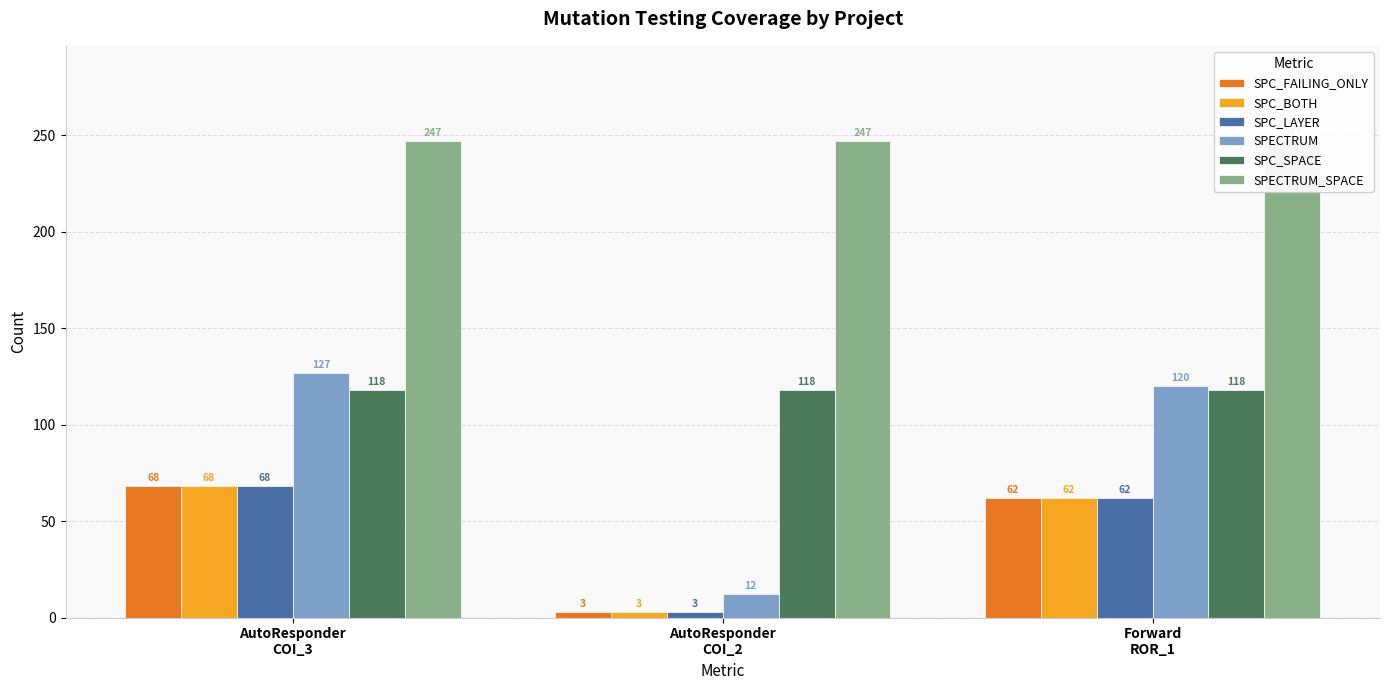

What is the total value across all series at AutoResponder
COI_3?

696